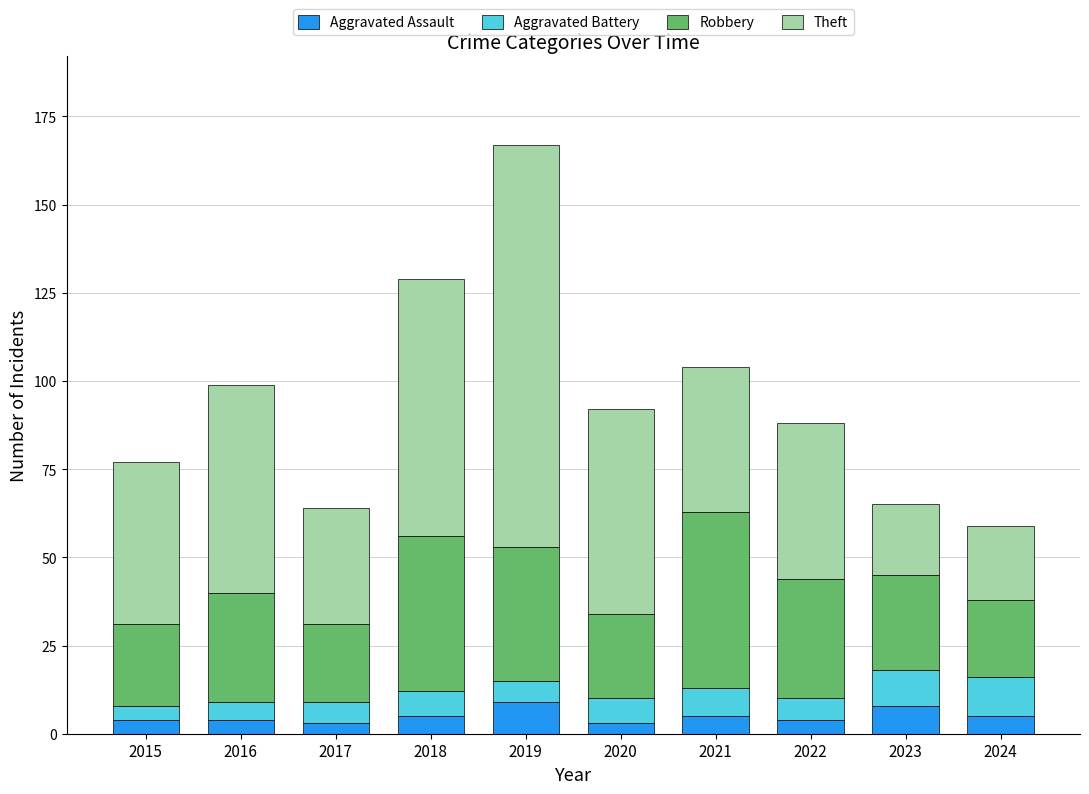

Are the bars grouped side by side (vs. stacked)?

No